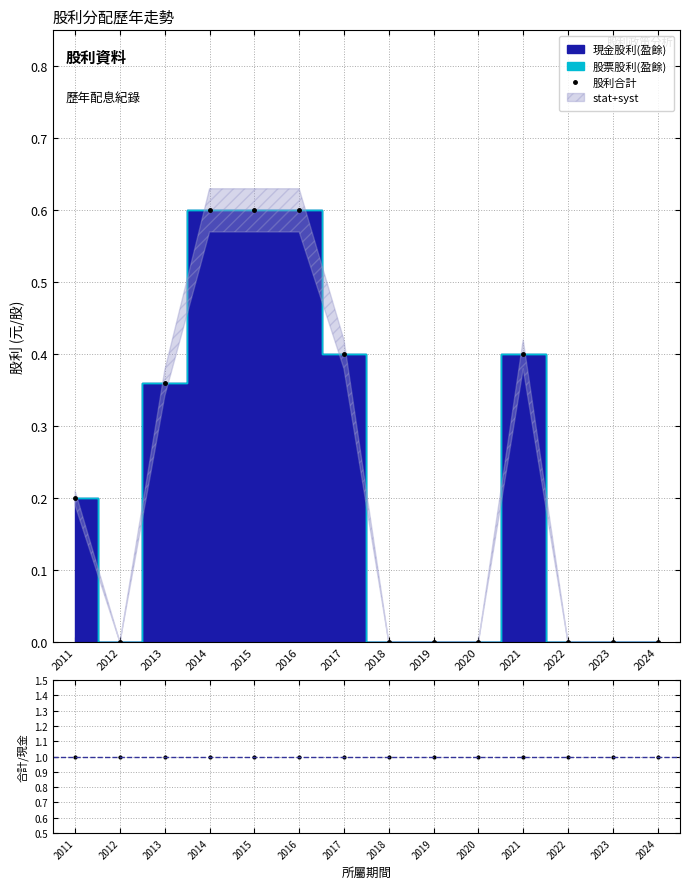

Which series has the largest total across all categories?

合計/現金